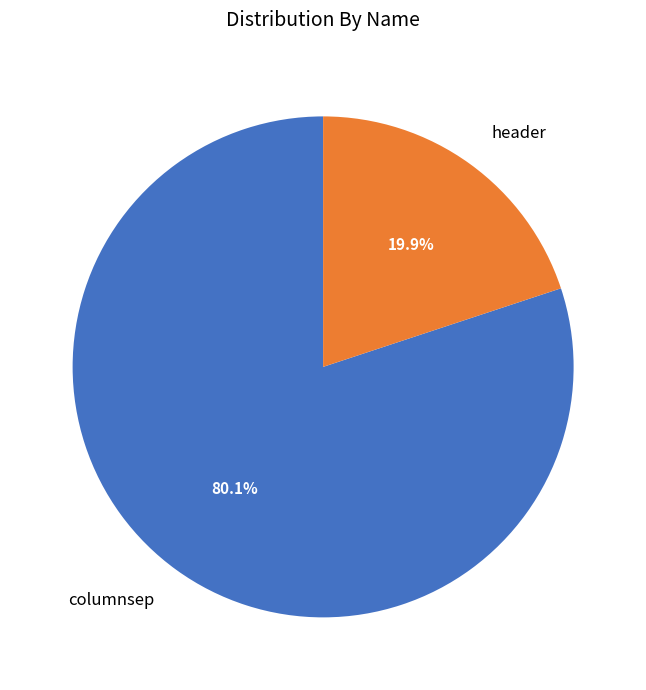

The header slice represents 20% of the pie. True or false?

True